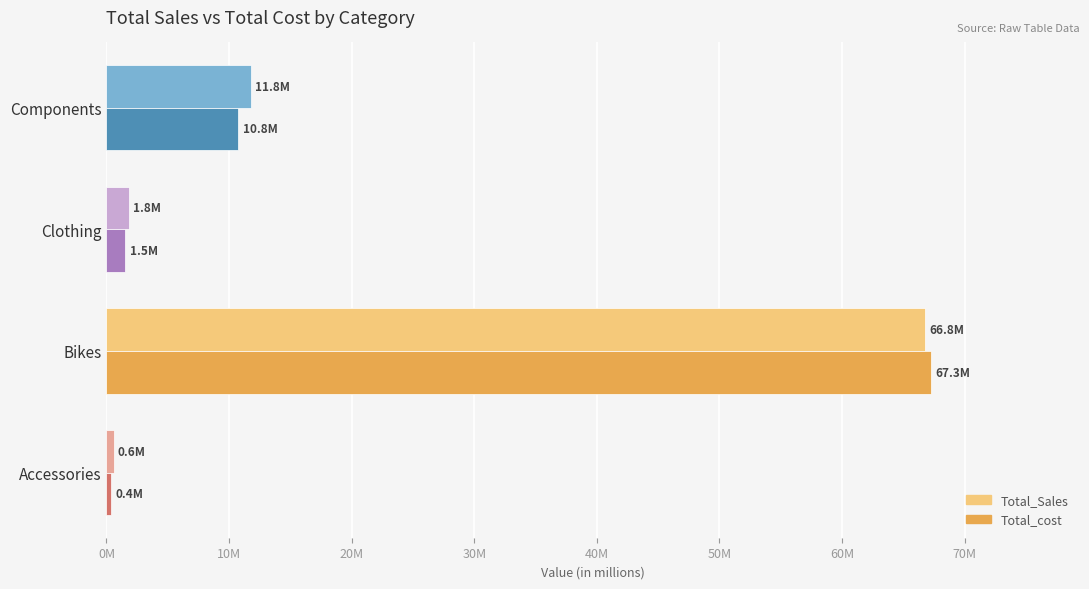

What is the difference between the second highest and minimum values in the Total_cost series?

10390604.8